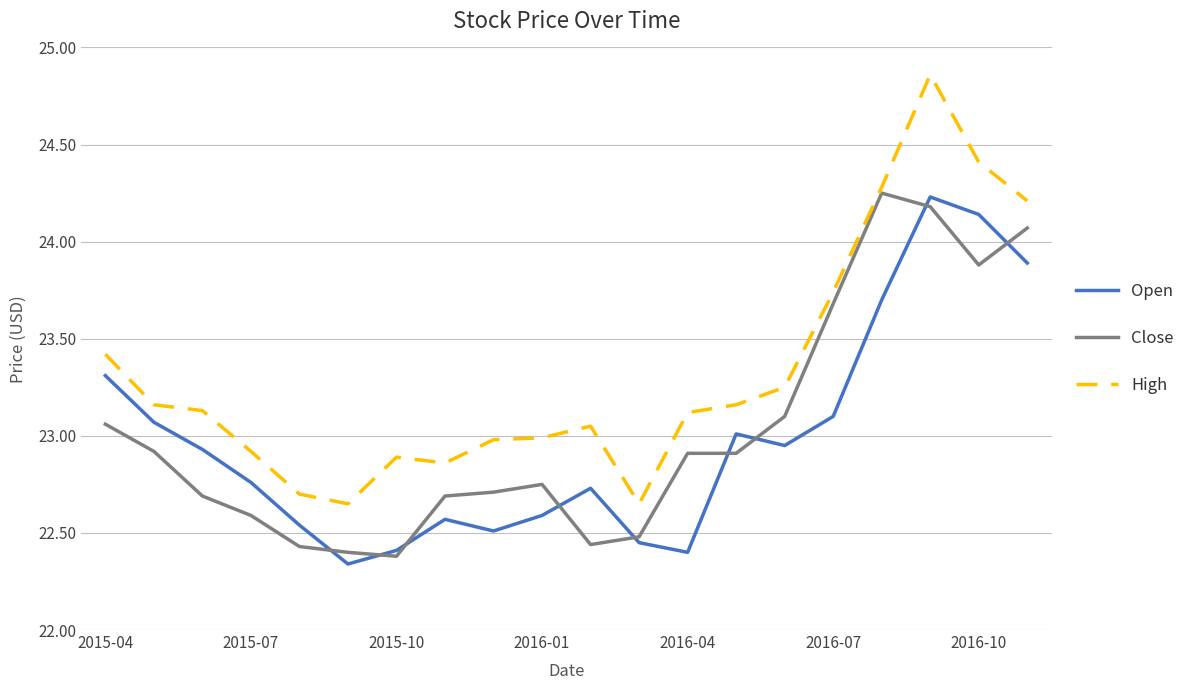

Which series has the largest range (max minus min)?

High